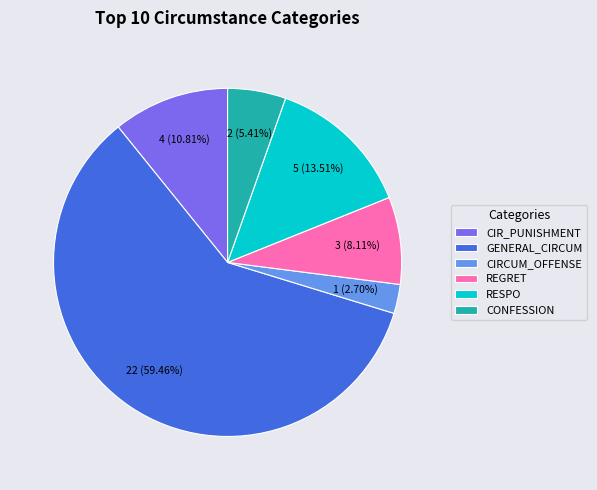

The REGRET slice represents 20% of the pie. True or false?

False